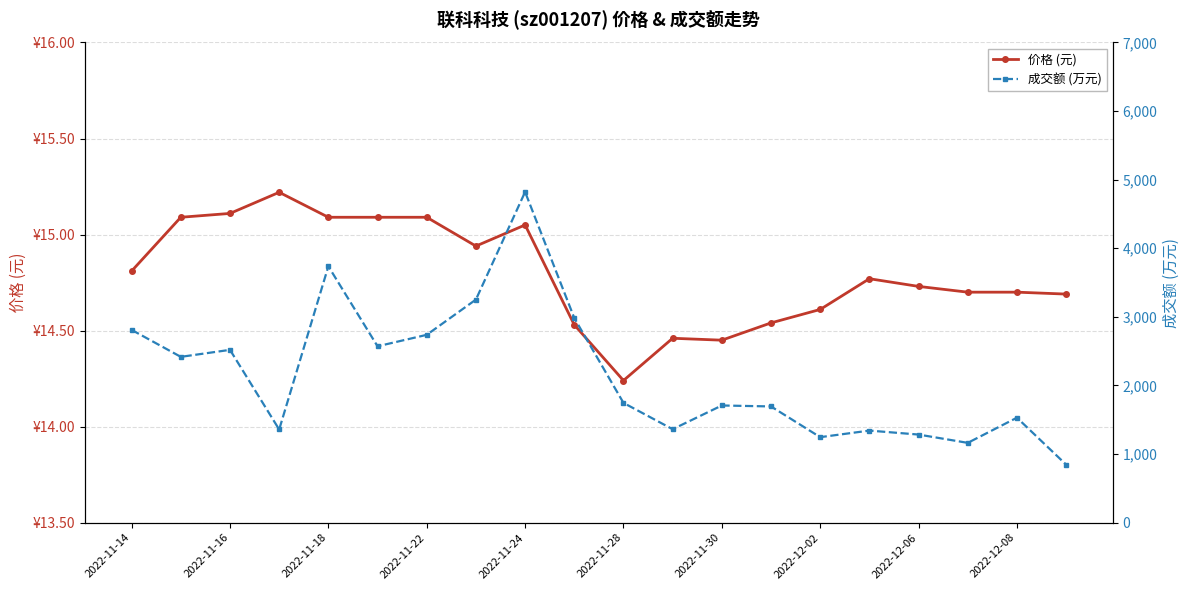

Between 16 and 19, which series saw the biggest shift?

成交额 (万元)